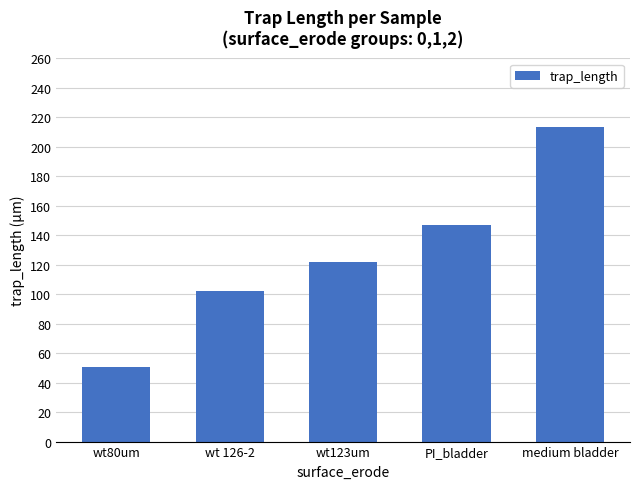

True or false: the data shows 26.7 at wt123um.

False